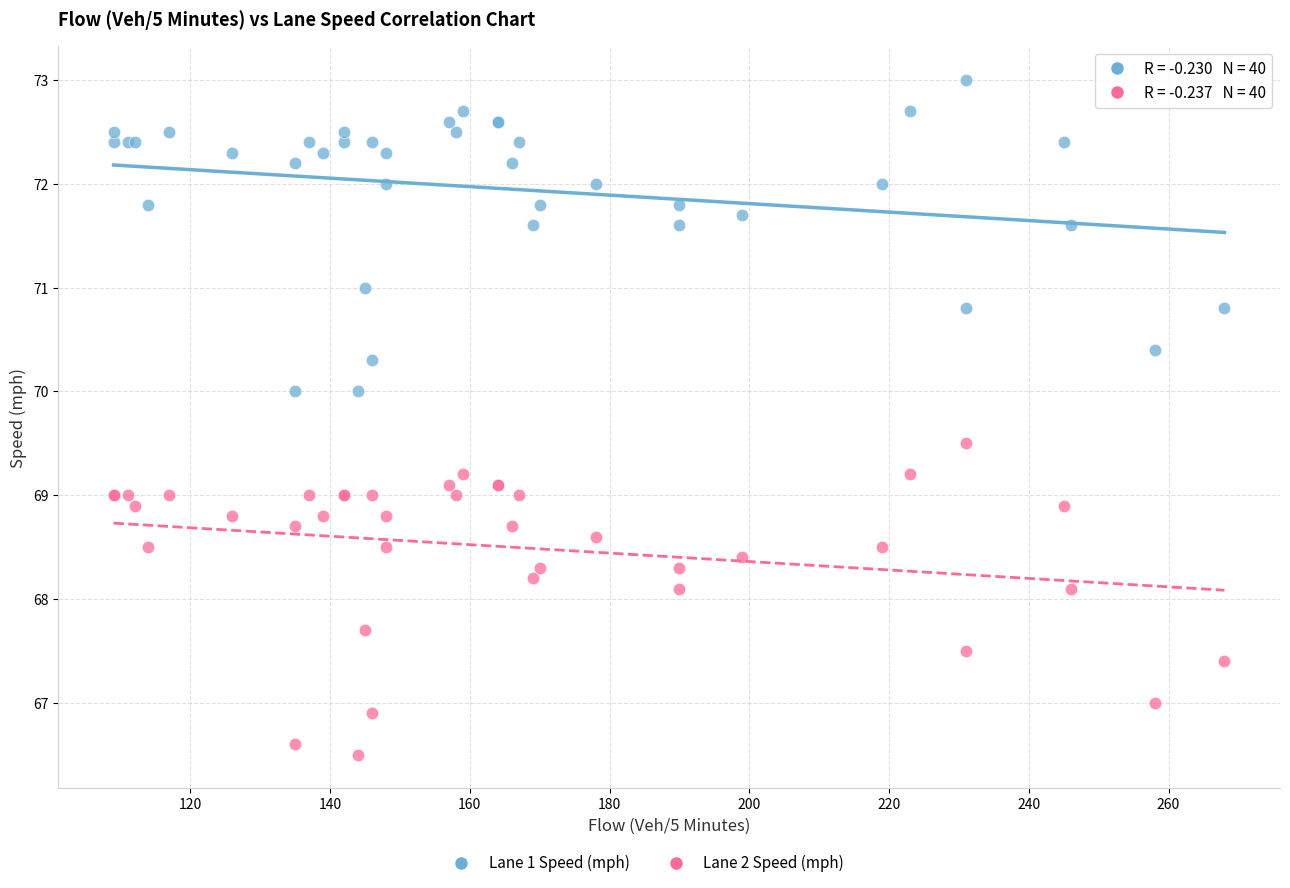

Which series reaches the minimum Y coordinate?

Lane 2 Speed (mph)